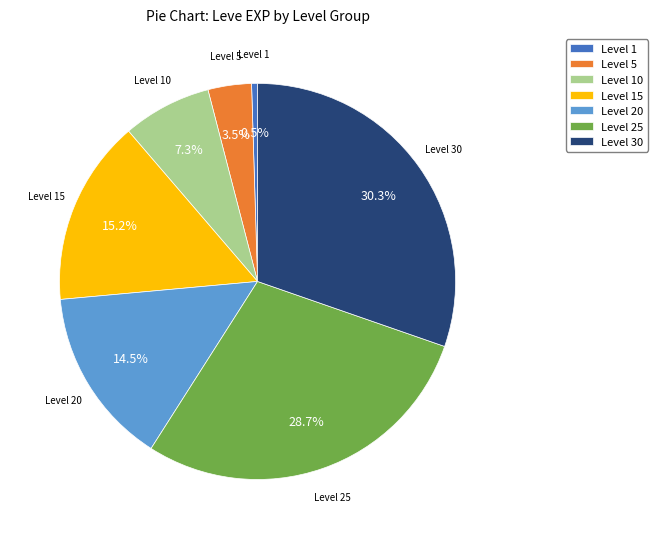

Between Level 30 and Level 1, which is larger?

Level 30